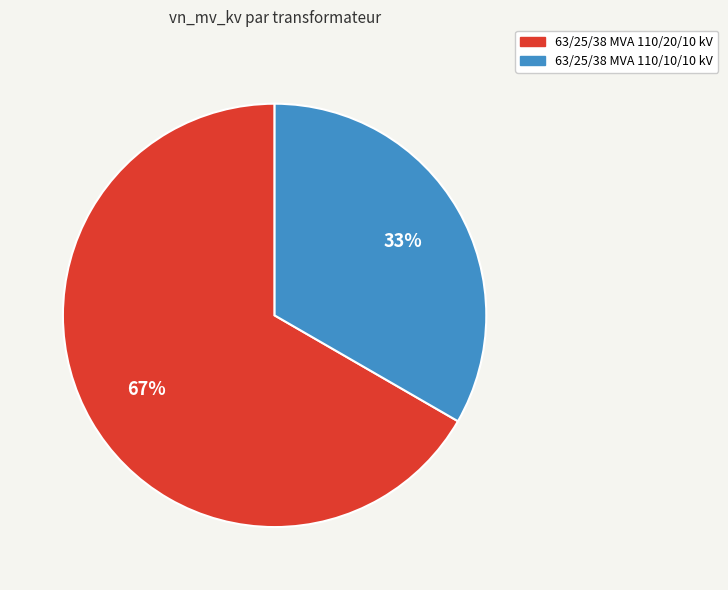

To the nearest percent, what is the average slice percentage?

50%